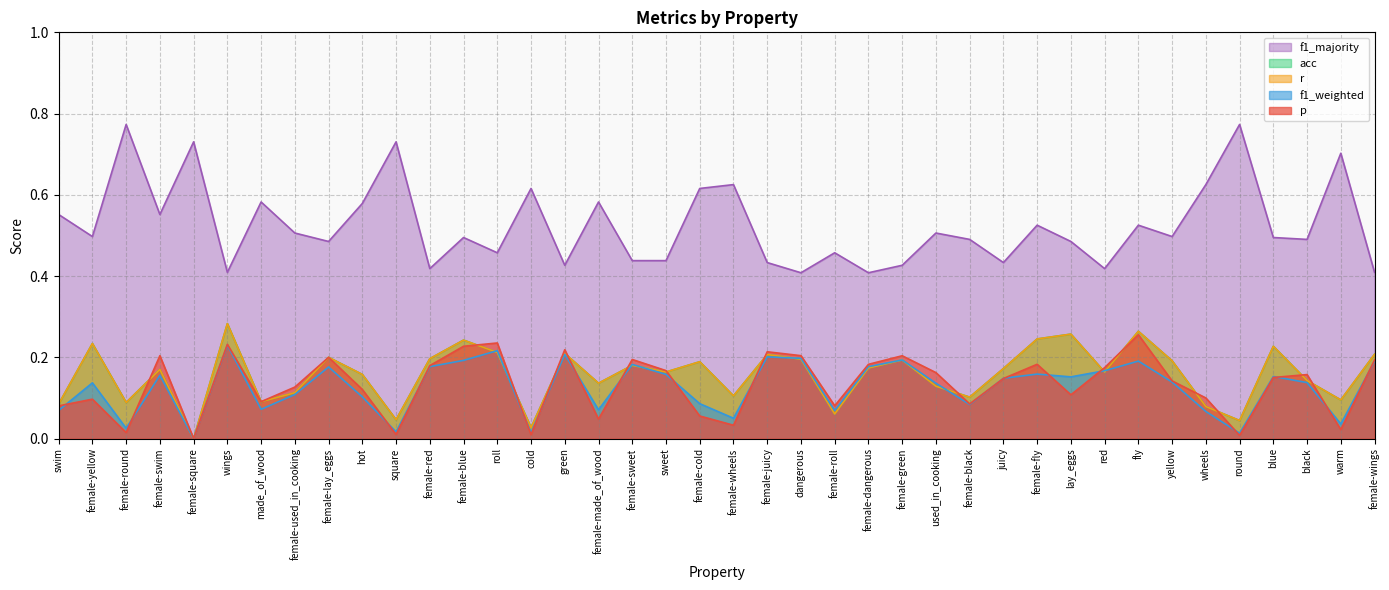

True or false: p has a value of 0.1 at female-green.

False